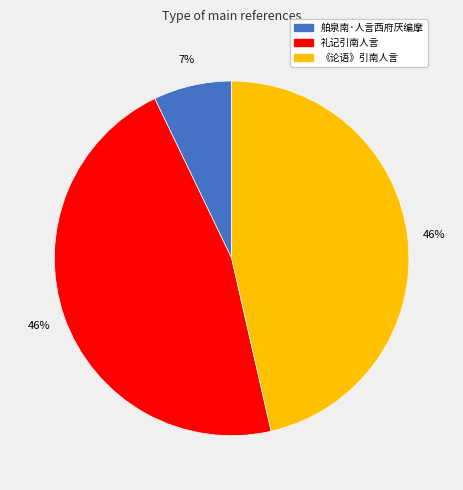

Is 礼记引南人言 the majority of the pie?

No